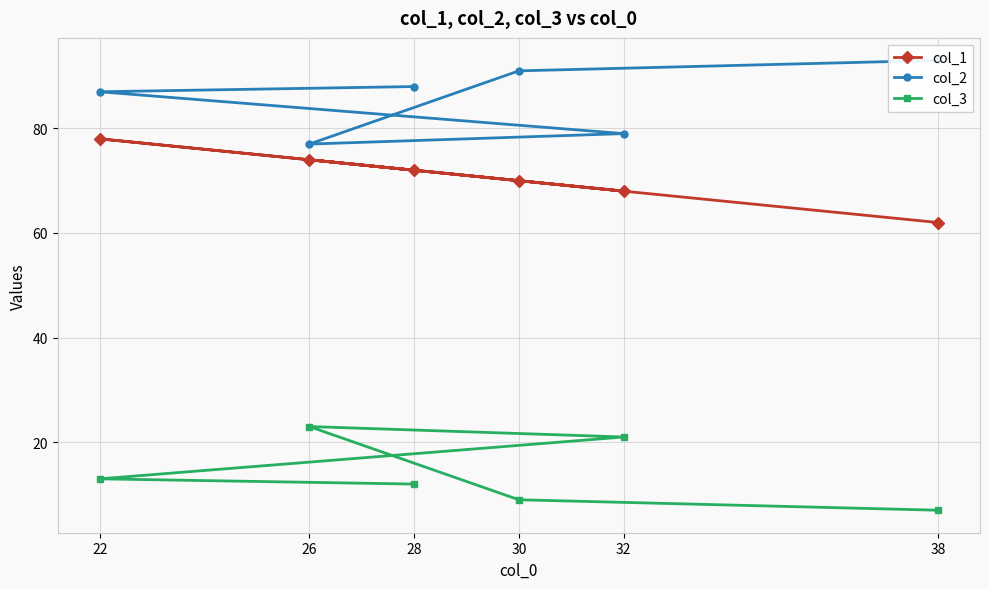

True or false: col_3 and col_1 cross at least once.

False